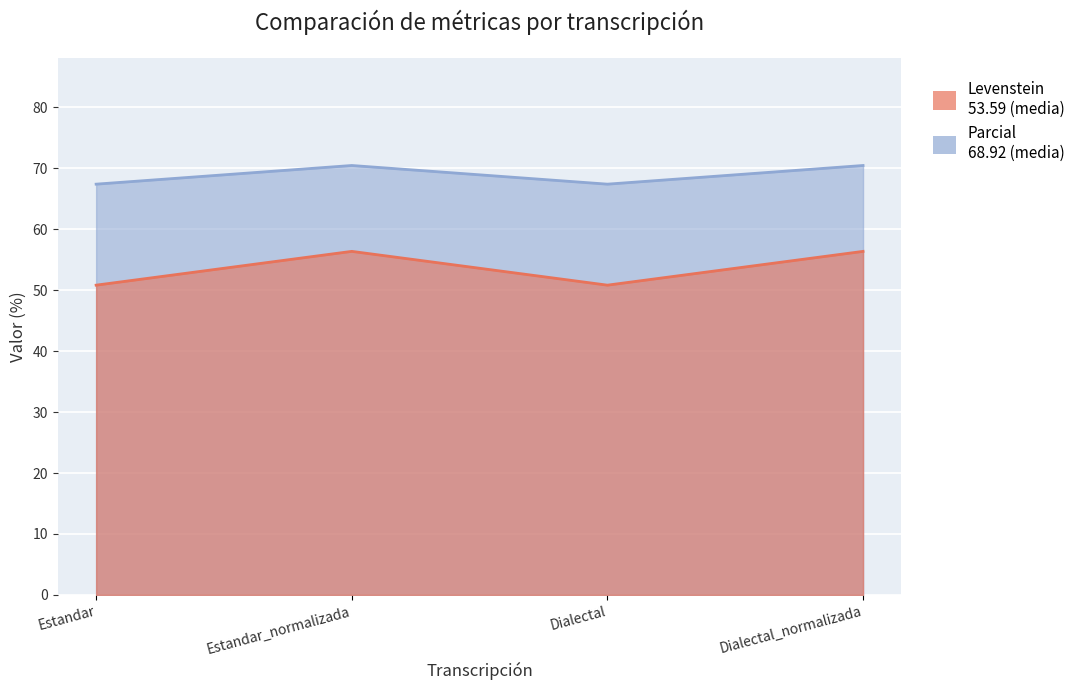

What is the approximate value of Parcial at Dialectal_normalizada?

56.4